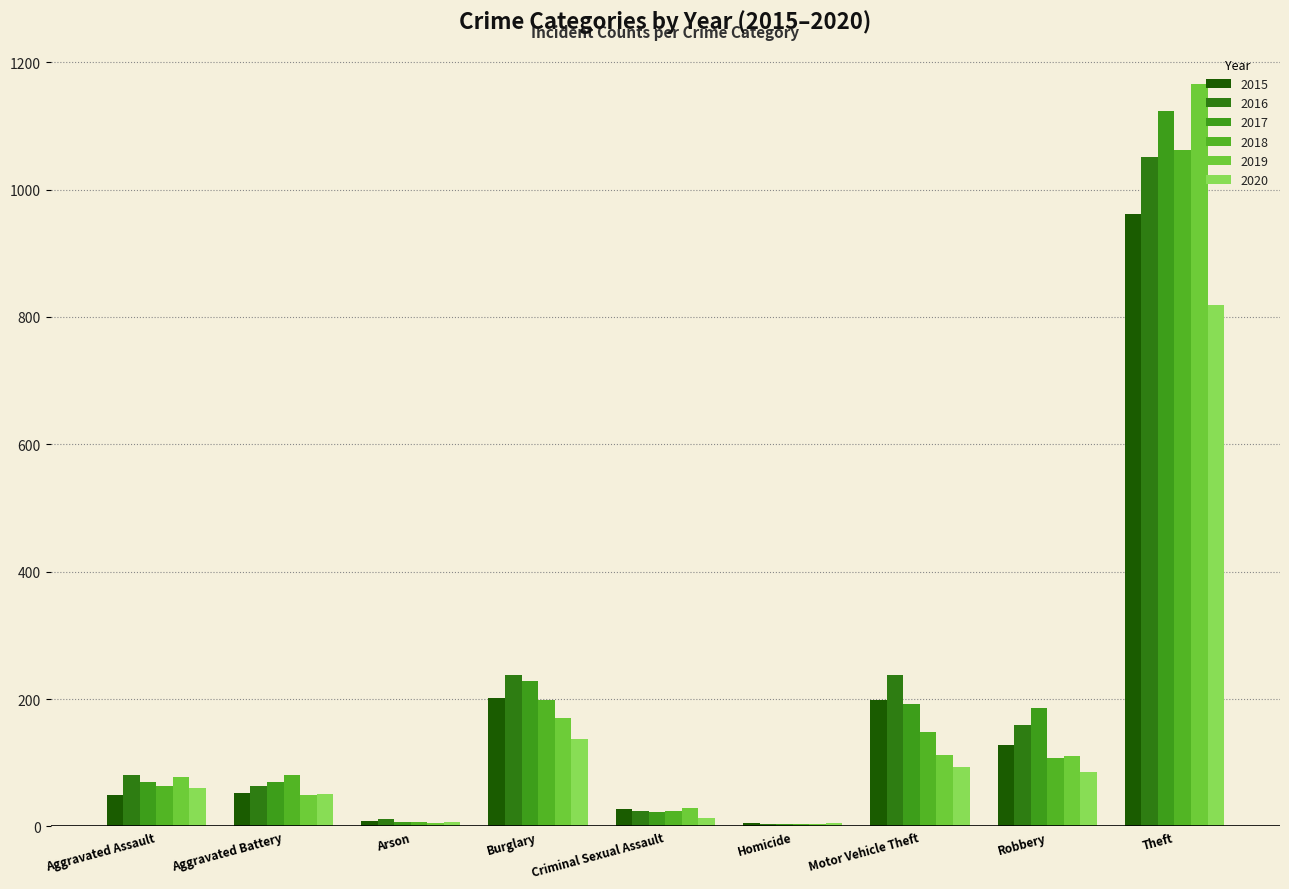

How many data points in 2016 are less than 81?

4